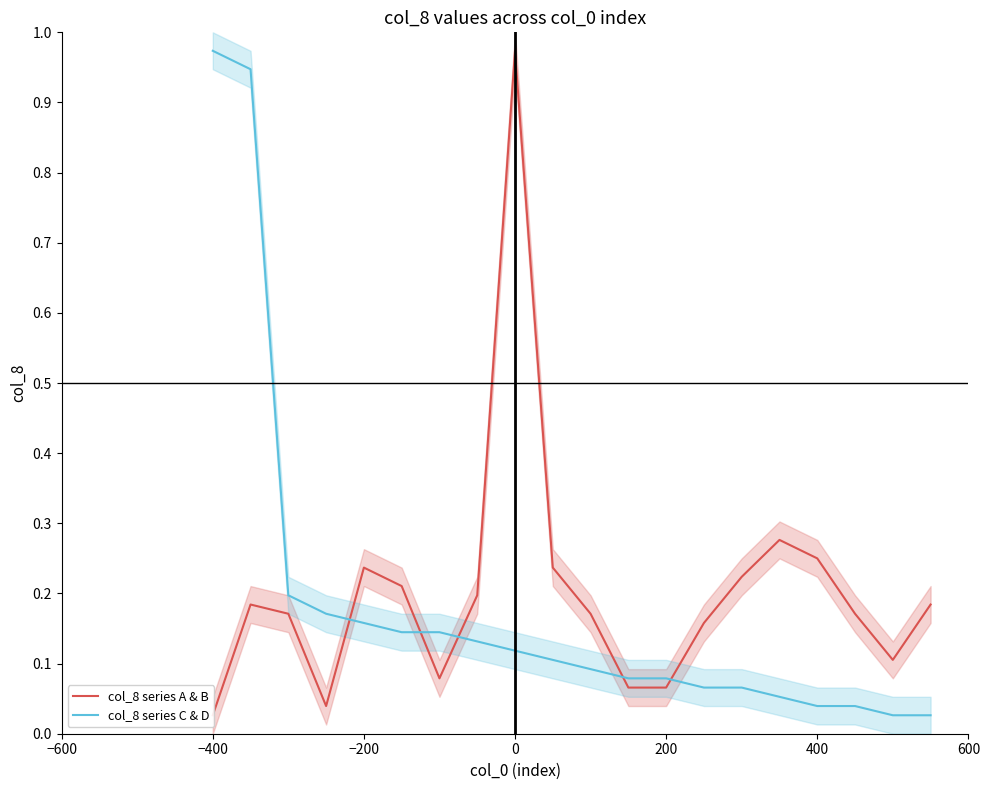

Is it true that col_8 series A & B equals 0.1 at 600?

False